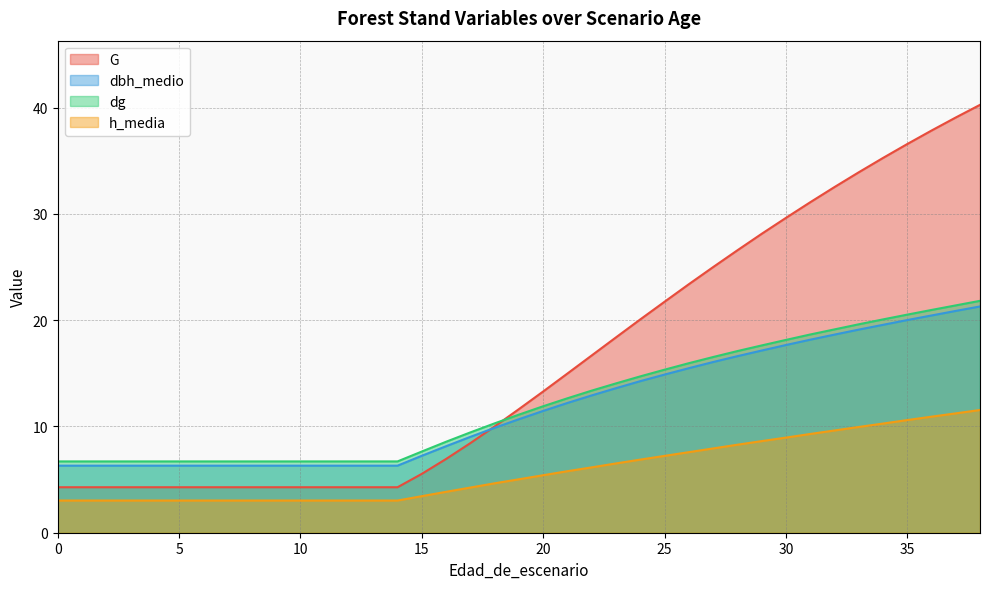

What is the minimum value for G?

4.3